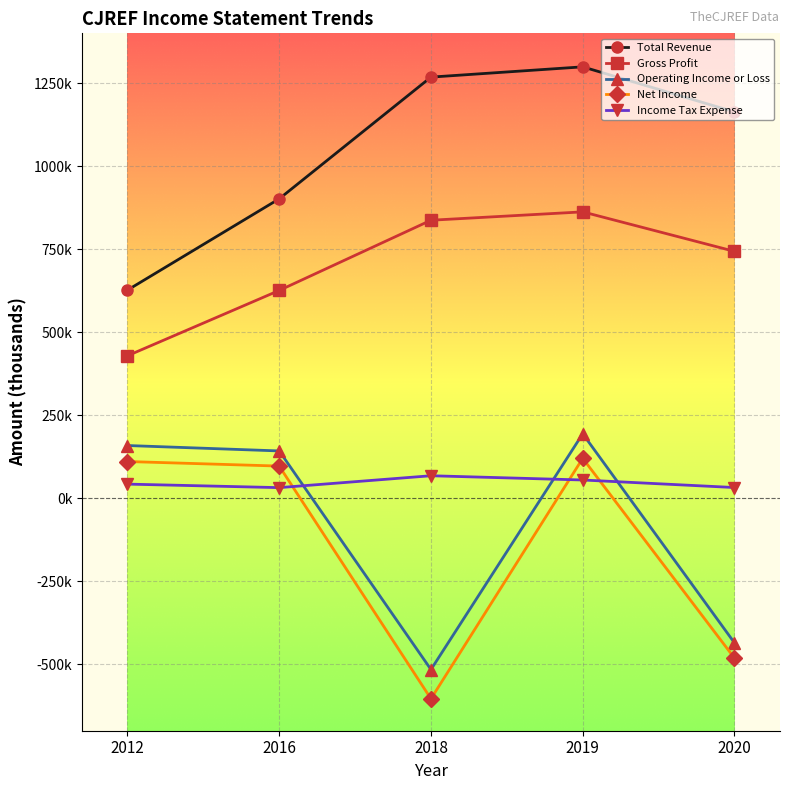

What are all the series names shown in the legend?

Total Revenue, Gross Profit, Operating Income or Loss, Net Income, Income Tax Expense